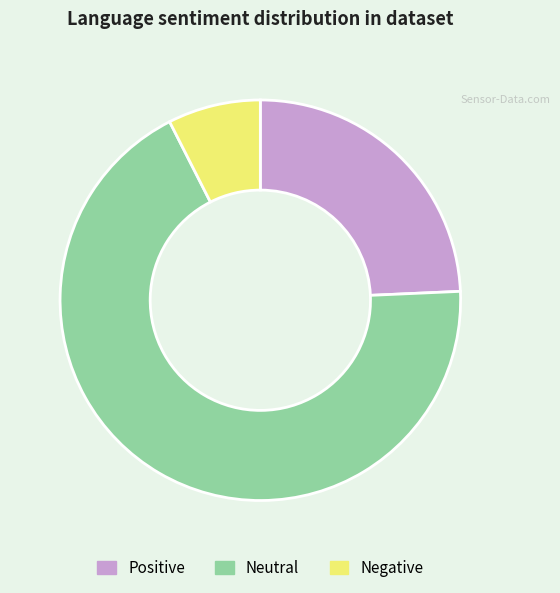

How many slices are in this pie chart?

3